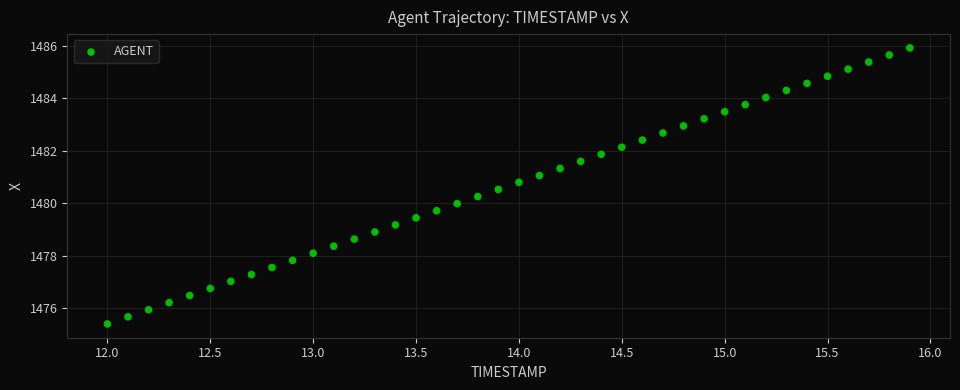

What is the range of Y values (max minus min)?

10.5